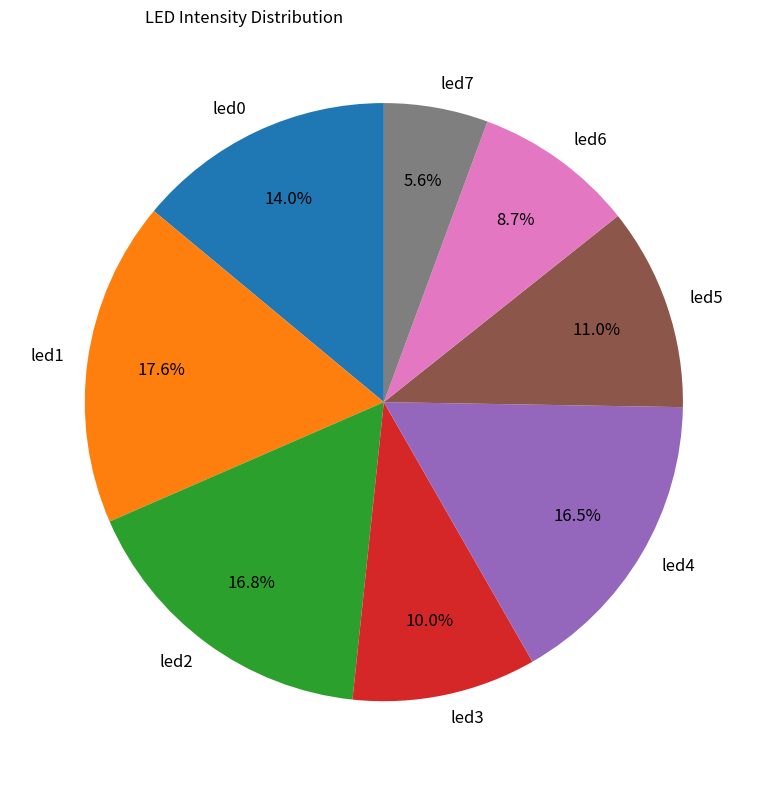

What percentage is the led5 slice, to the nearest percent?

11%